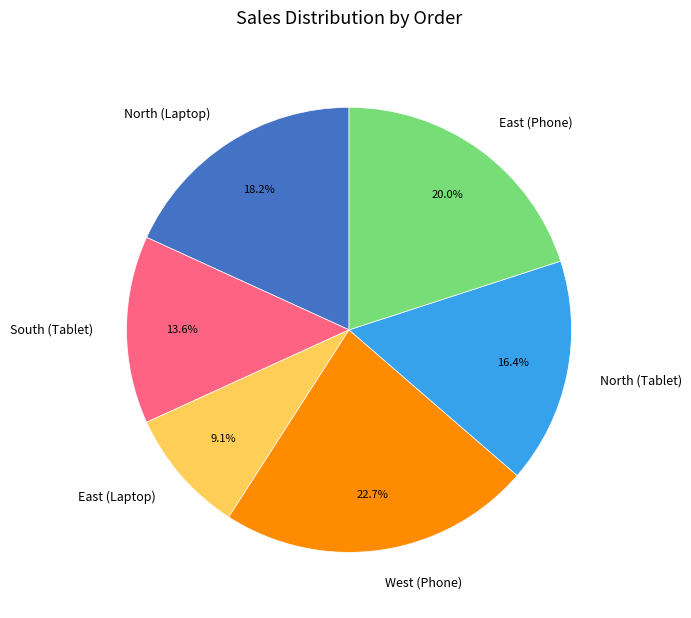

Combined, do West (Phone) and North (Tablet) account for over 50%?

No